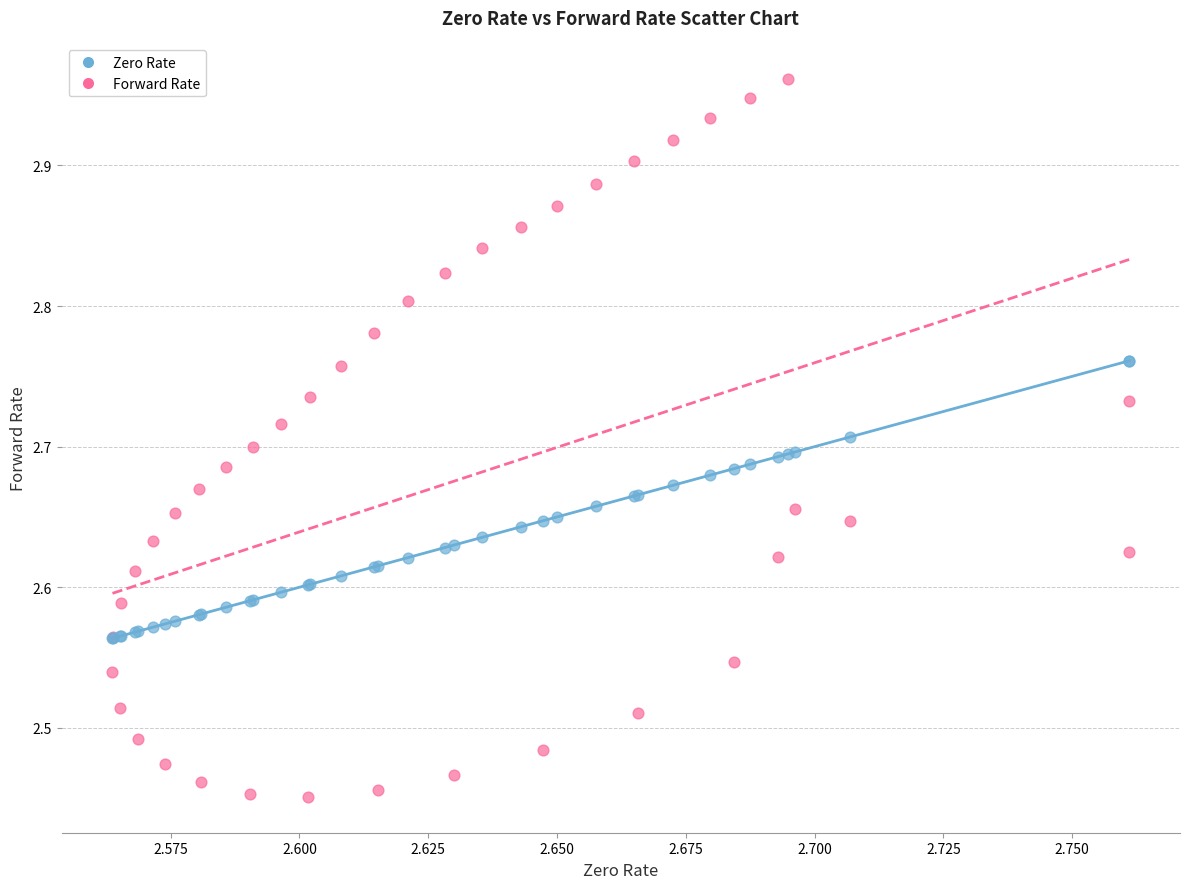

Which series contains the highest Y value?

Forward Rate